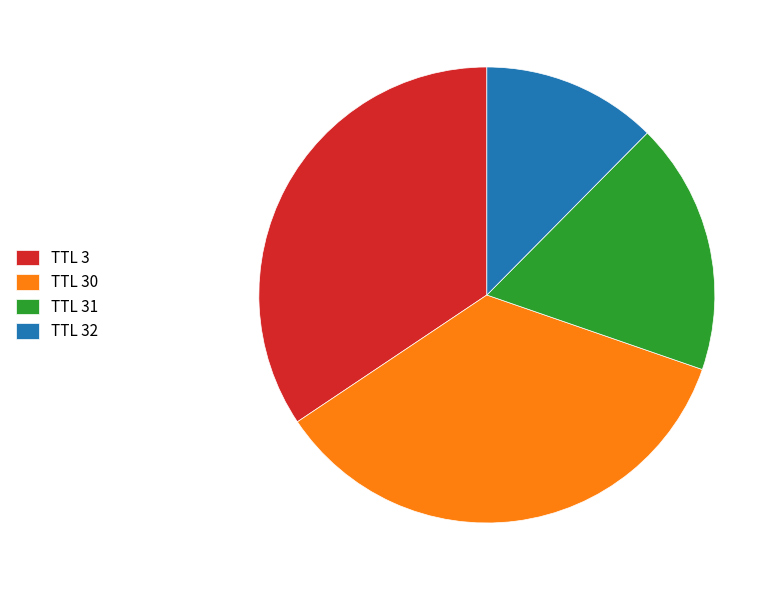

True or false: TTL 30 accounts for 50% of the total.

False